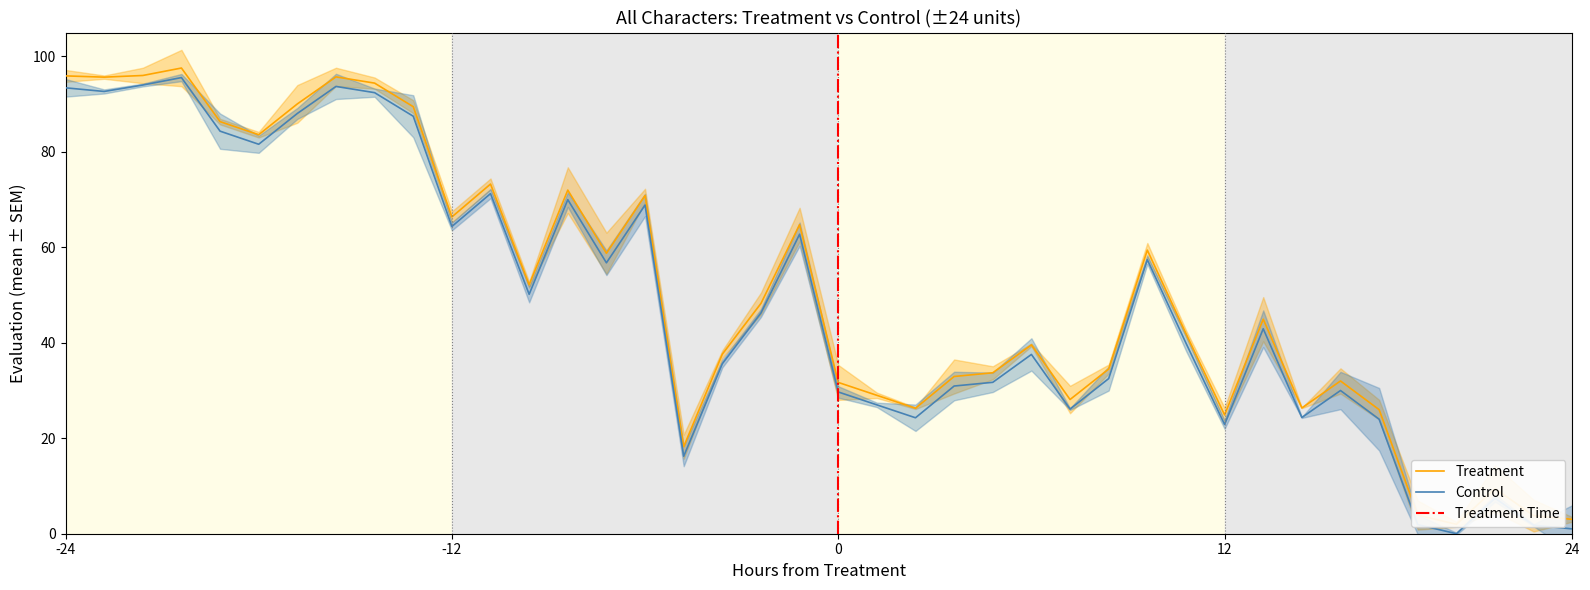

True or false: Treatment and Control intersect in this chart.

False